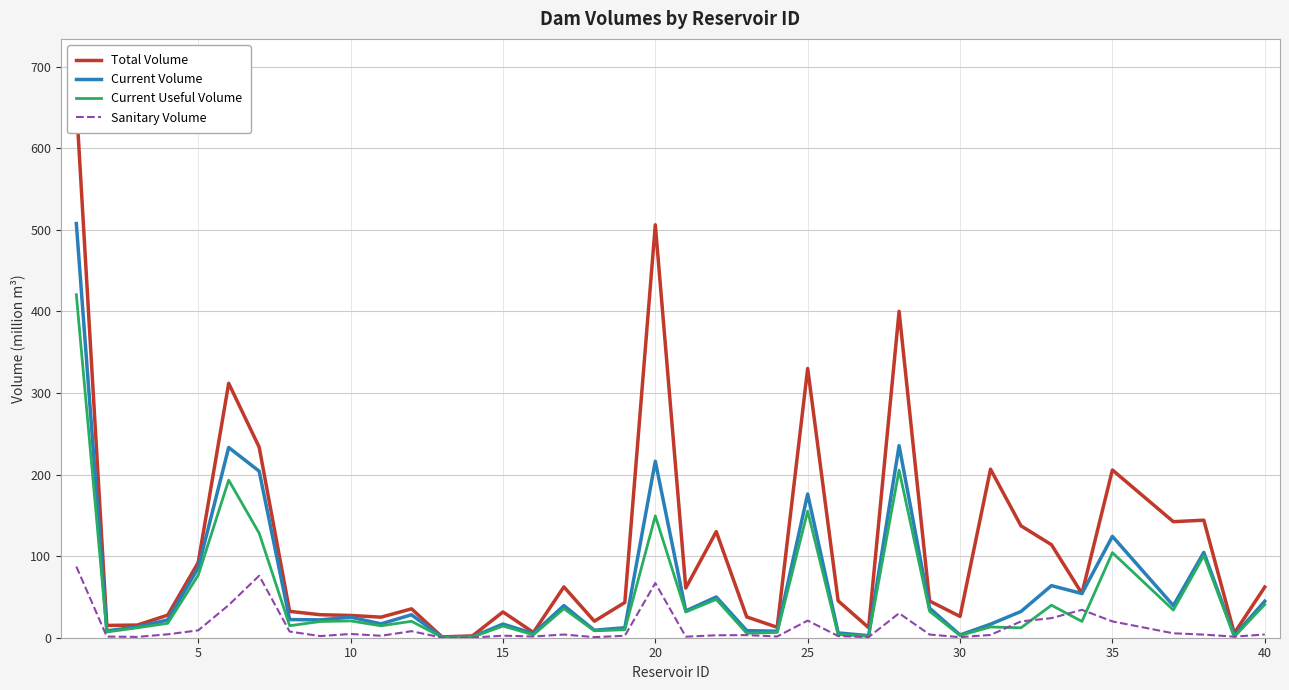

At 25, list the series in order from largest to smallest.

Total Volume, Current Volume, Current Useful Volume, Sanitary Volume